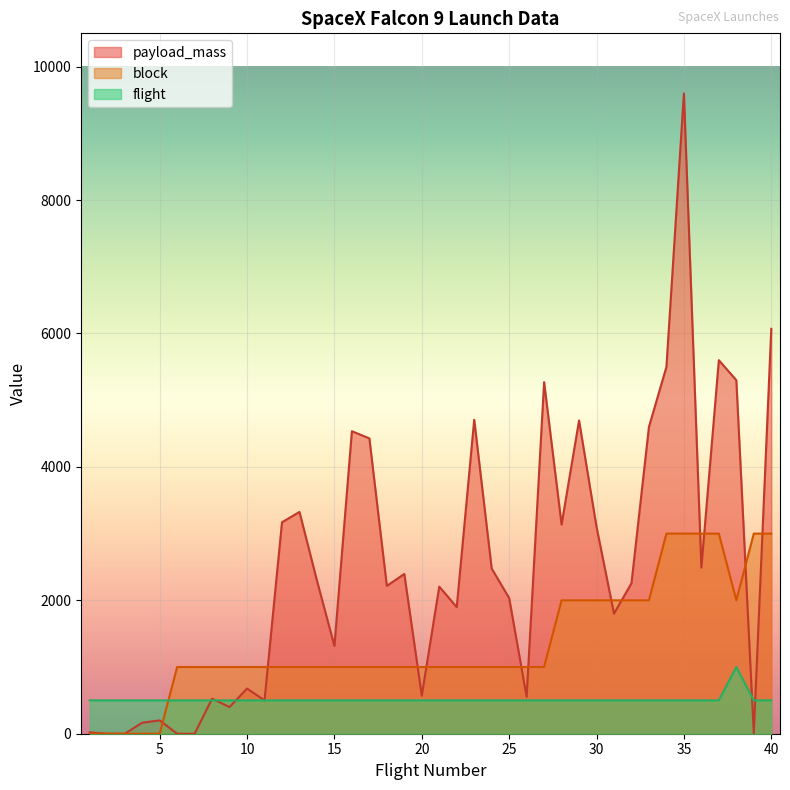

Rank the categories by payload_mass value from lowest to highest.

2, 3, 6, 7, 39, 1, 4, 5, 9, 11, 8, 26, 20, 10, 15, 31, 22, 25, 21, 18, 32, 14, 19, 24, 36, 30, 28, 12, 13, 17, 16, 33, 29, 23, 27, 38, 34, 37, 40, 35